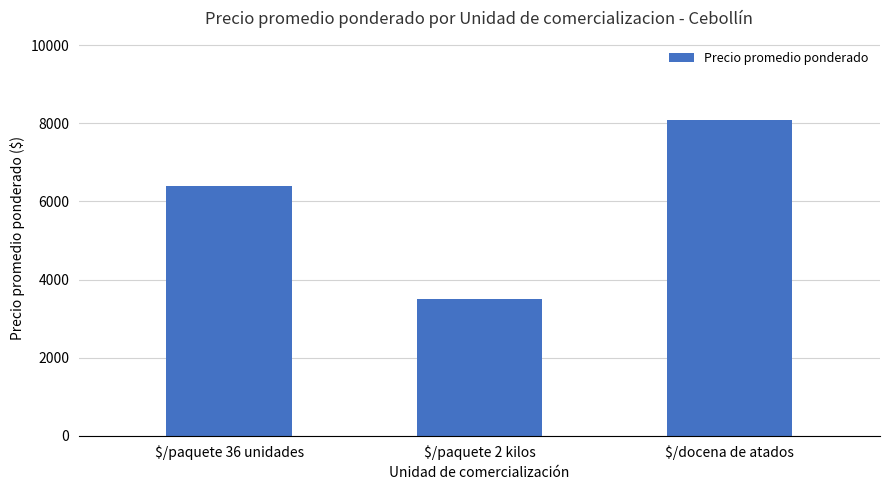

Read the value at $/paquete 2 kilos, to the nearest 50.

3500